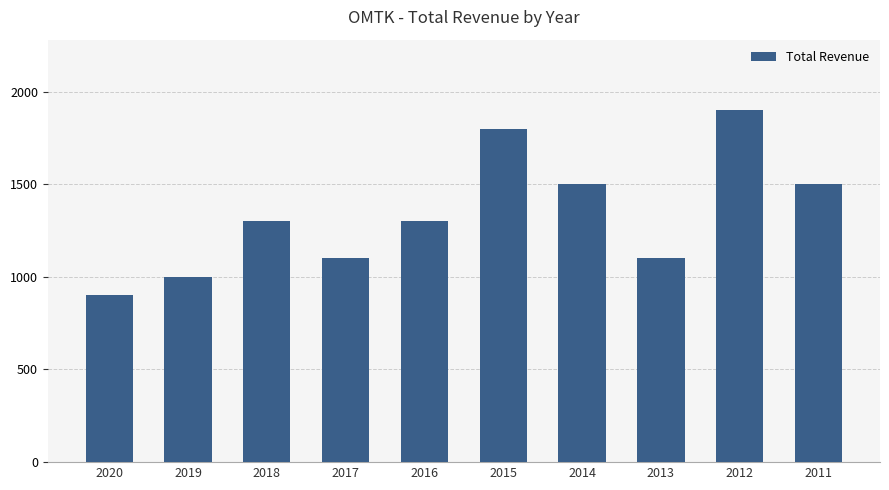

What is the approximate value at 2011, to the nearest 10?

1500